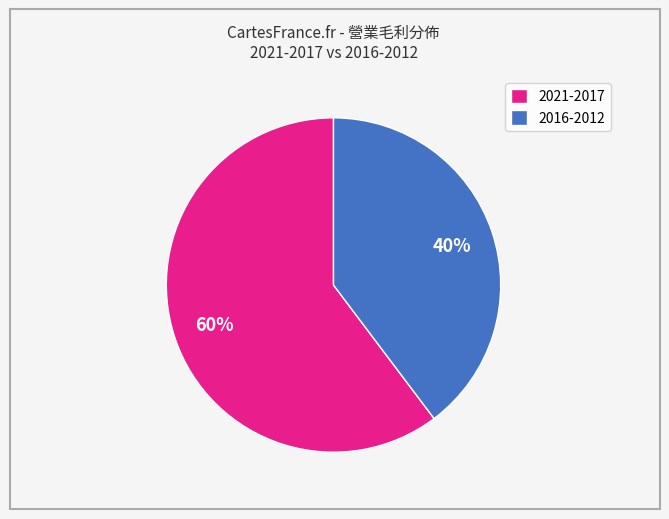

Which category has the biggest portion of the pie?

2021-2017